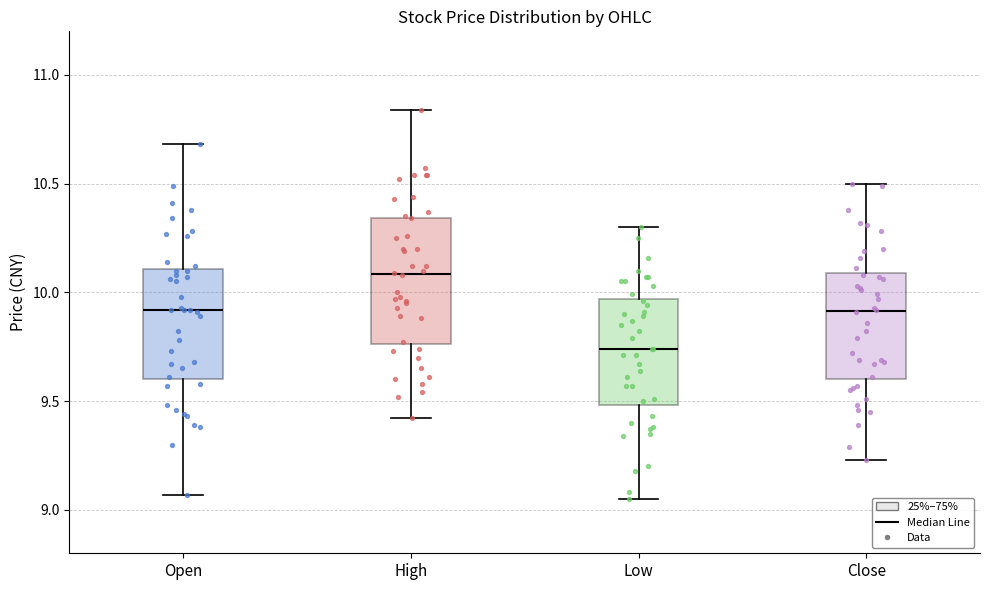

Where does the upper whisker of the box for Low end on the y-axis? The values are not printed on the chart, so give them approximately, as read against the axis.

10.30